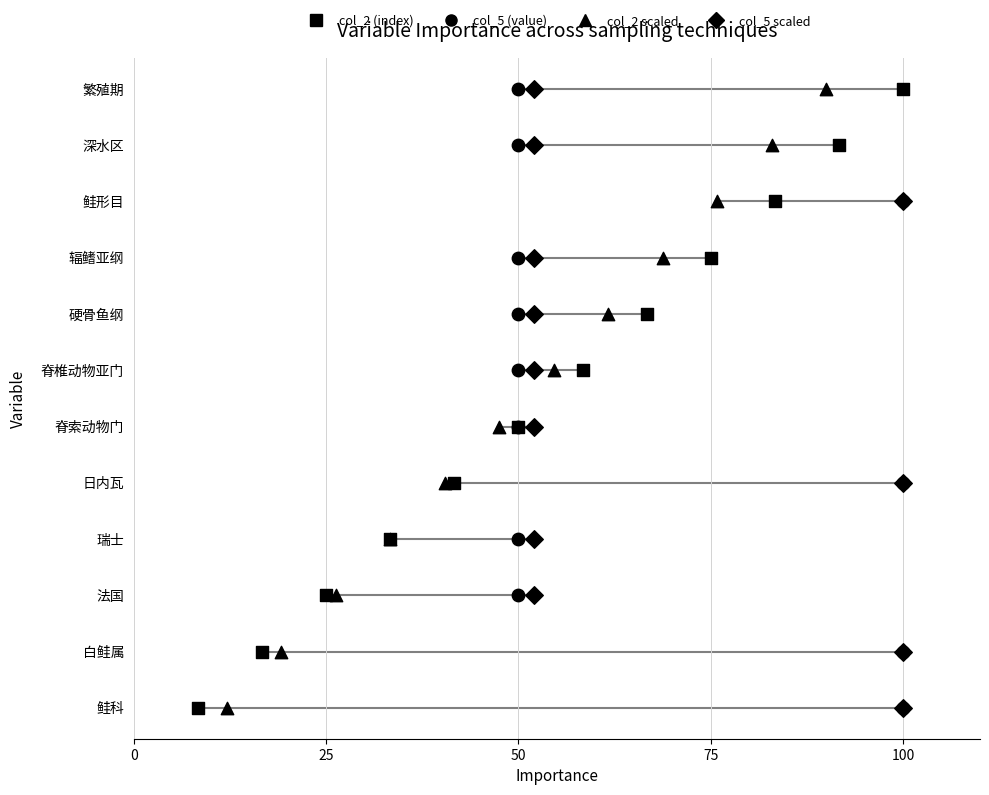

Which series reaches the minimum Y coordinate?

col_2 (index)